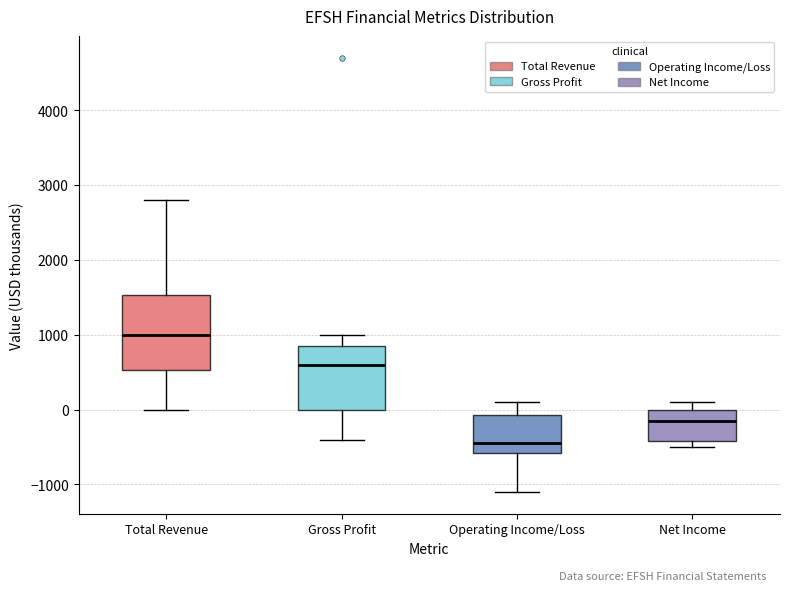

Which box has the highest median line?

Total Revenue